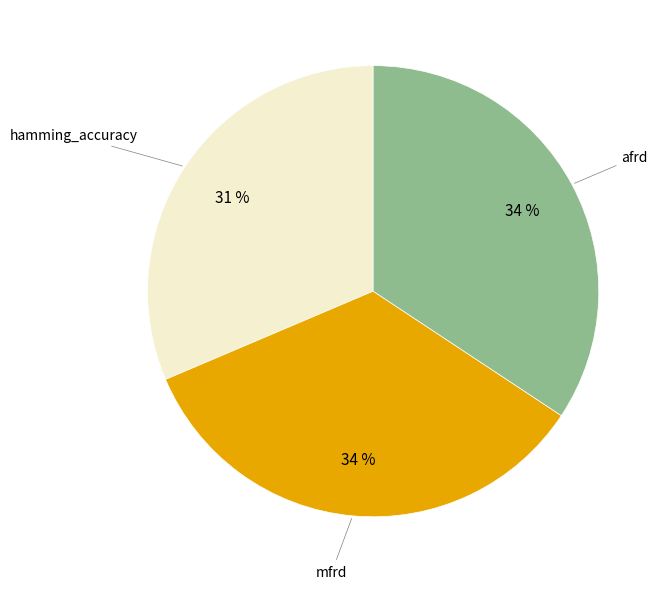

To the nearest percent, what is the difference between the largest and smallest slice percentages?

3%